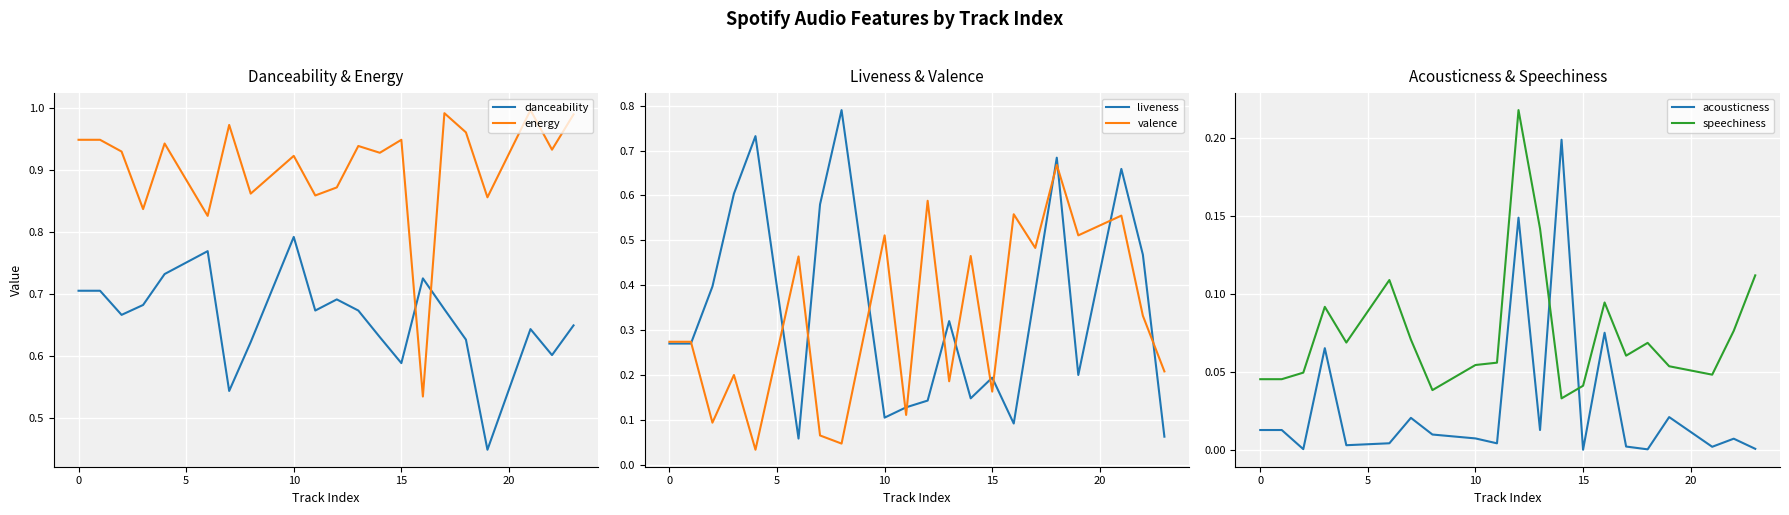

How many times do danceability and energy cross each other?

2